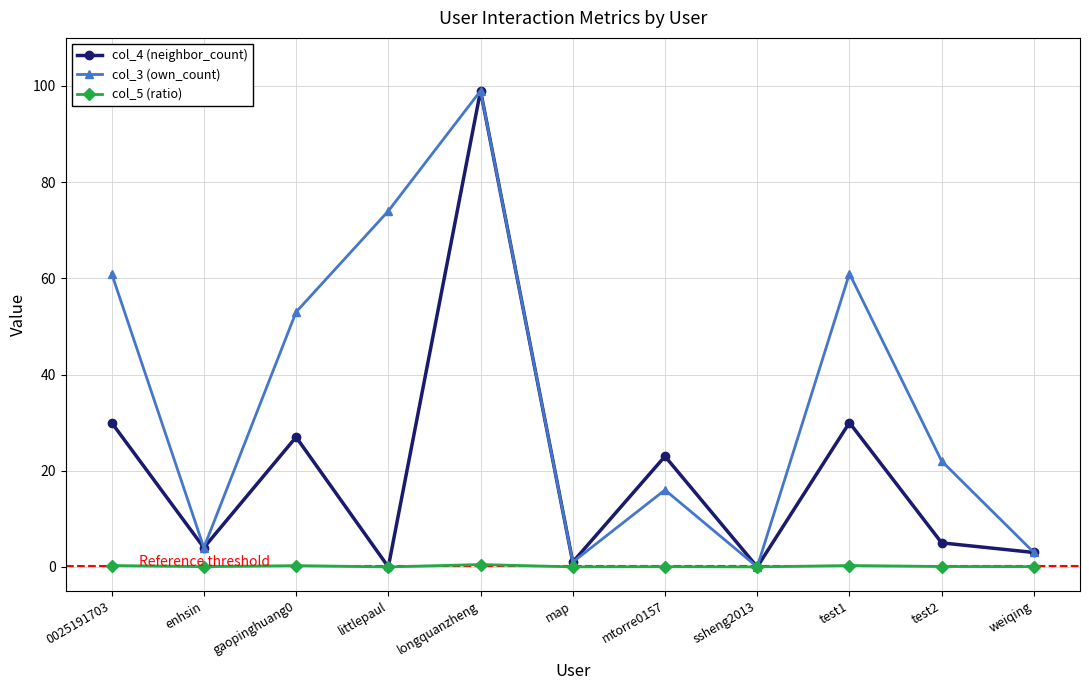

Where is the first local maximum for col_3 (own_count)?

longquanzheng